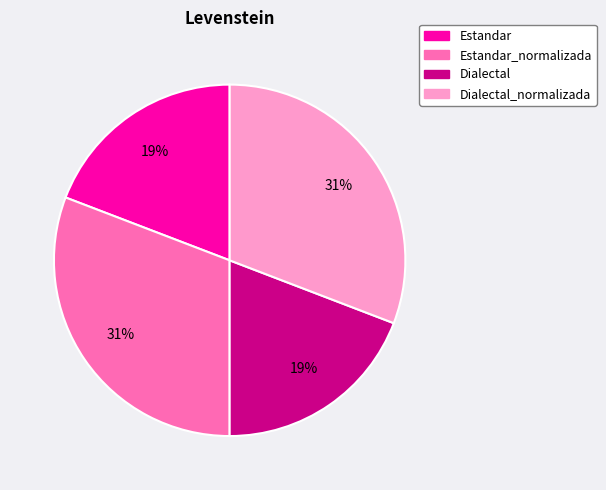

Is there any slice that represents more than half of the pie?

No